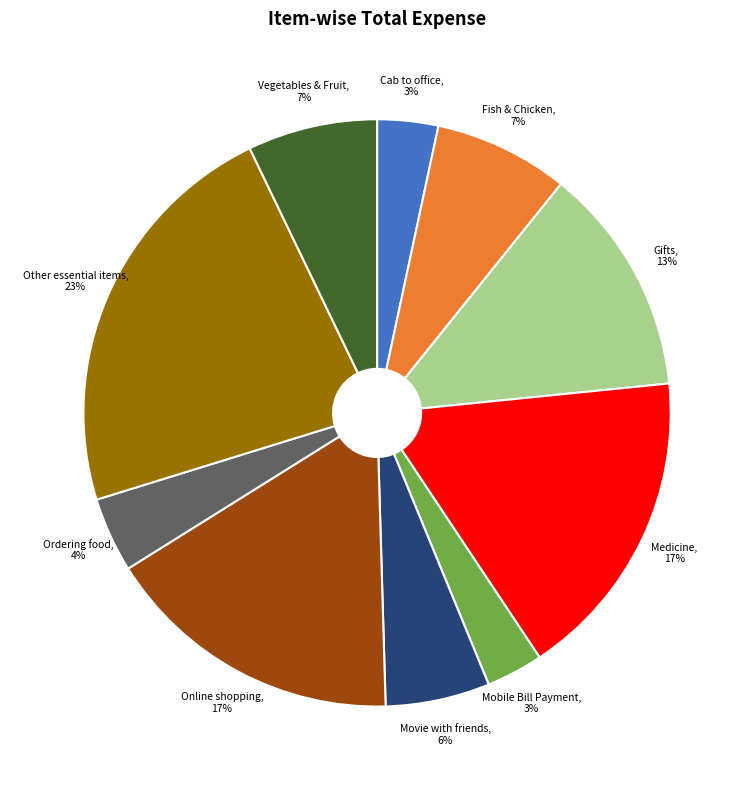

To the nearest percent, what is the average slice percentage?

10%